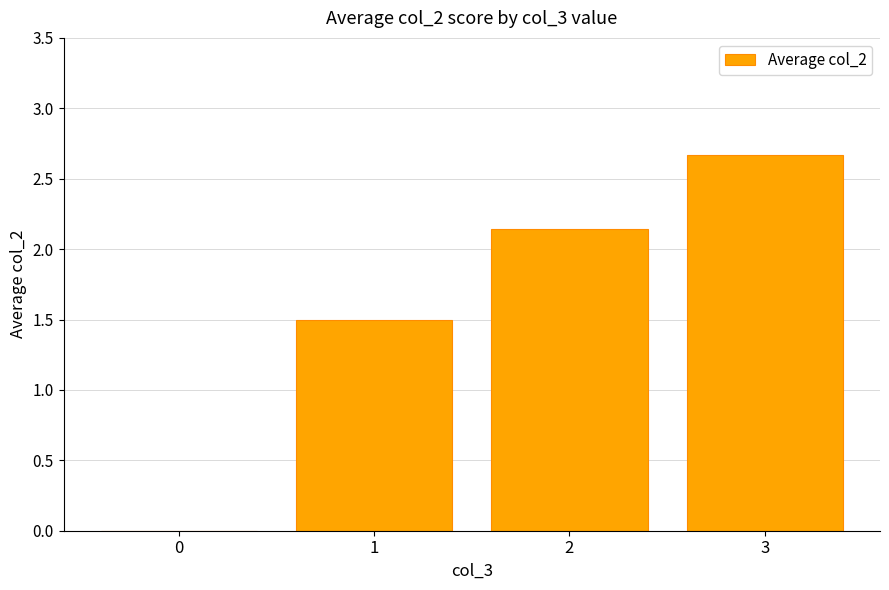

The value at 0 is 0.9. True or false?

False